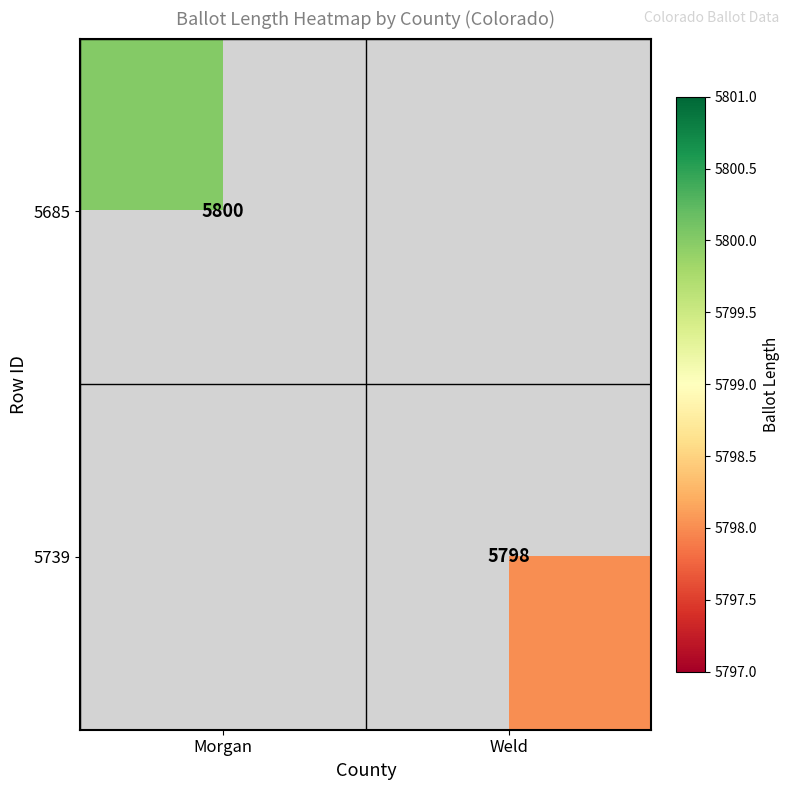

Is it true that 5685 equals 3135 at Morgan?

False